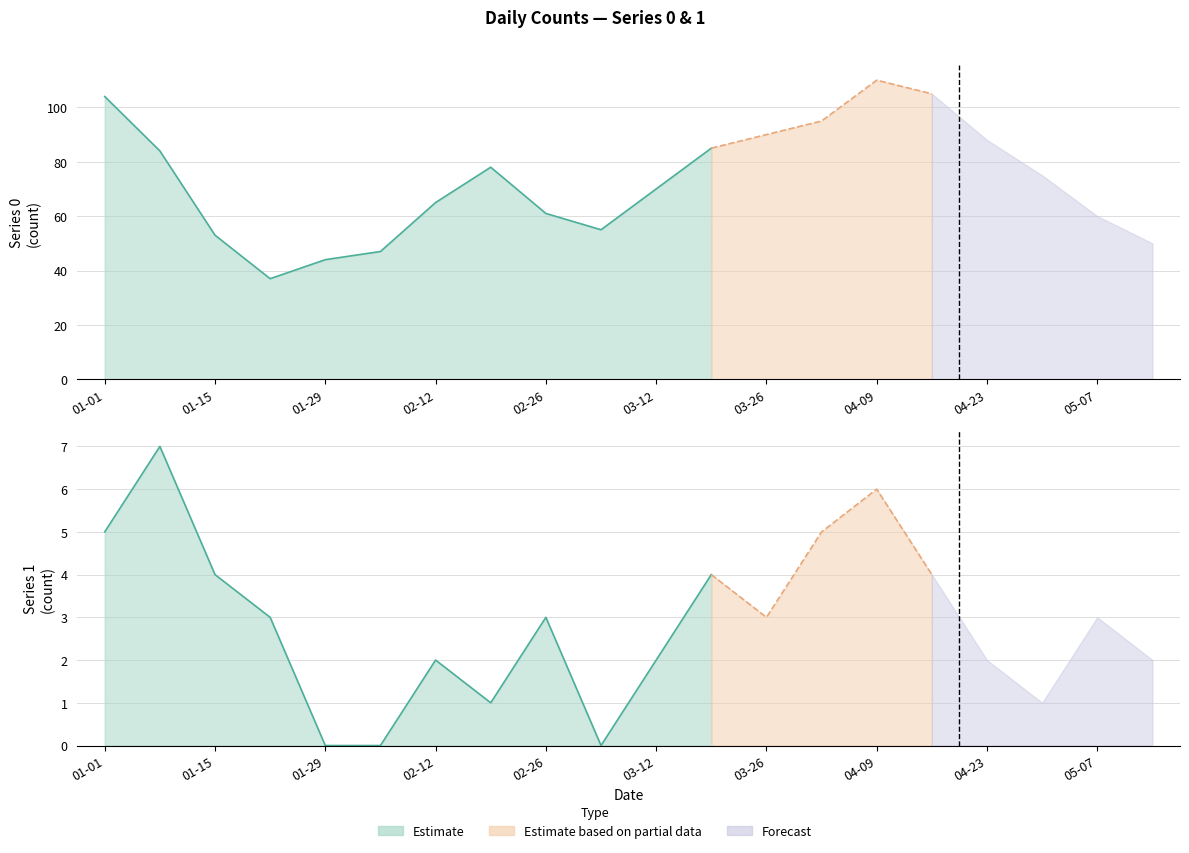

True or false: 1 and 0 cross at least once.

False